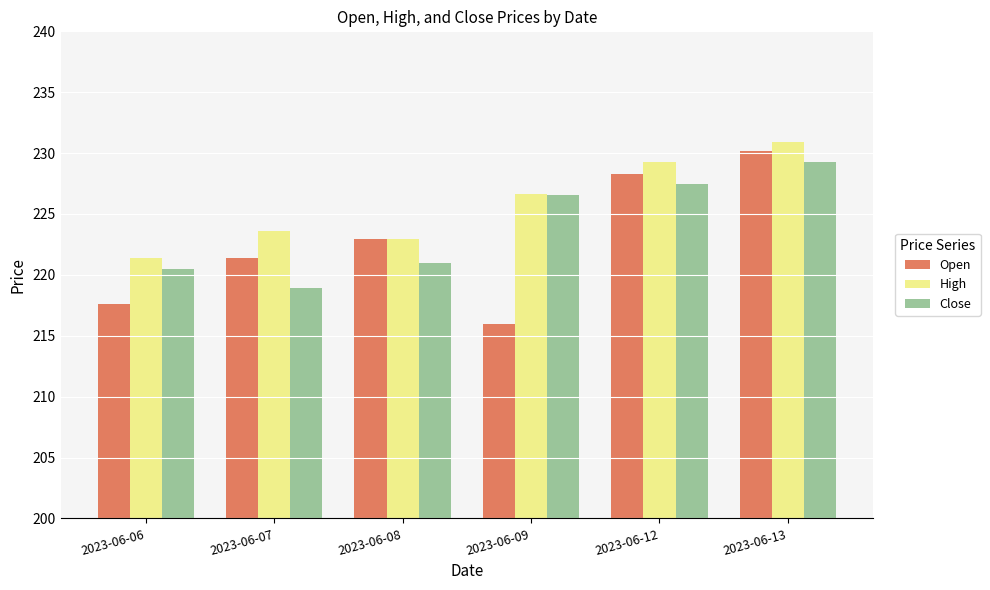

At which label does Close reach its minimum?

2023-06-07